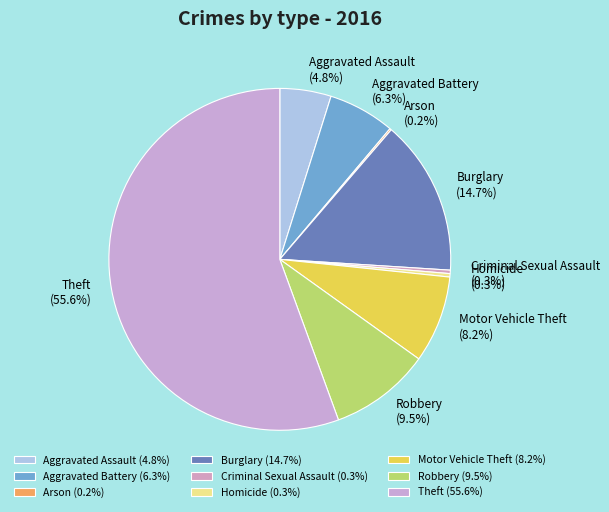

To the nearest percent, what is the difference between the largest and smallest slice percentages?

55%